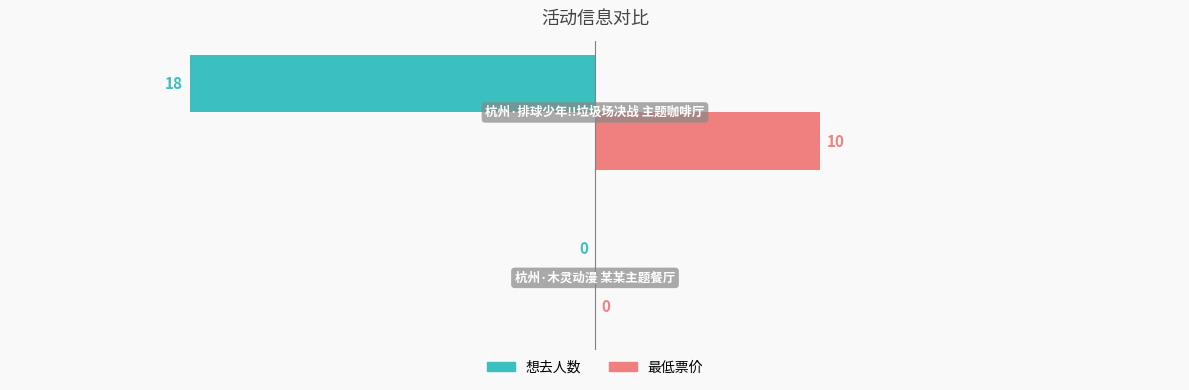

Is it true that 最低票价 equals 15 at 1?

False